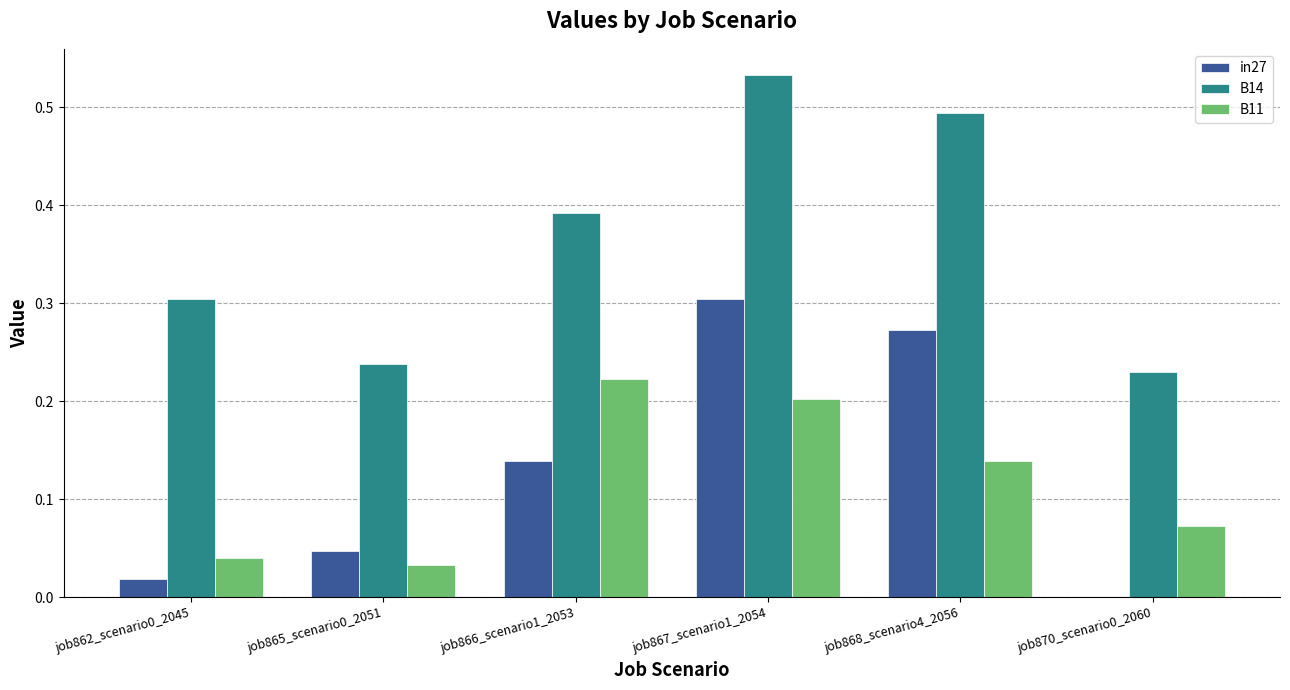

The B14 series shows 0.4 at job862_scenario0_2045. True or false?

False